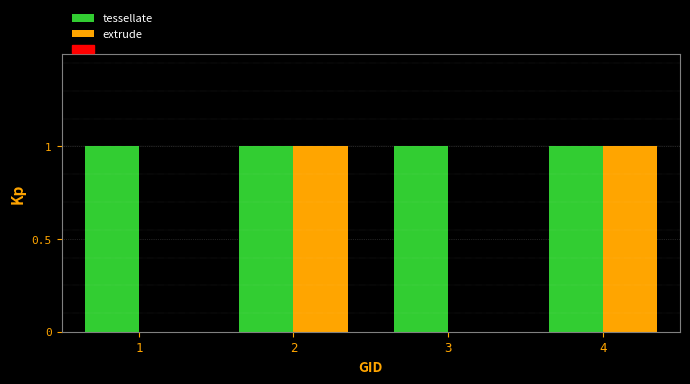

Reading right to left, what are all the values shown in this chart?

tessellate: 4=1	3=1	2=1	1=1
extrude: 4=1	3=0	2=1	1=0